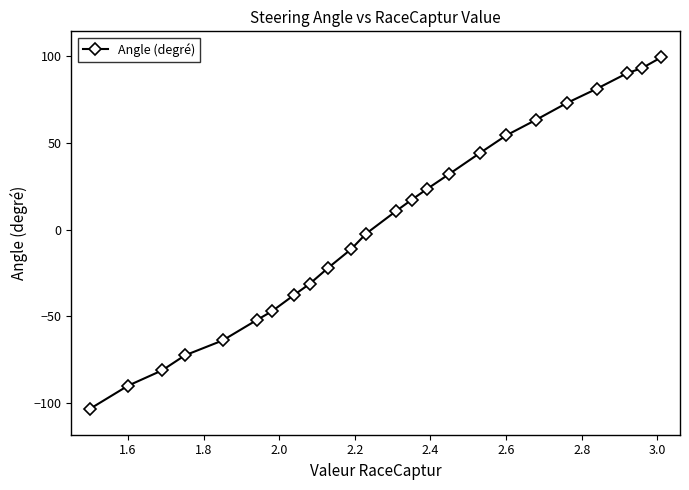

What is the sum of all values?

66.3